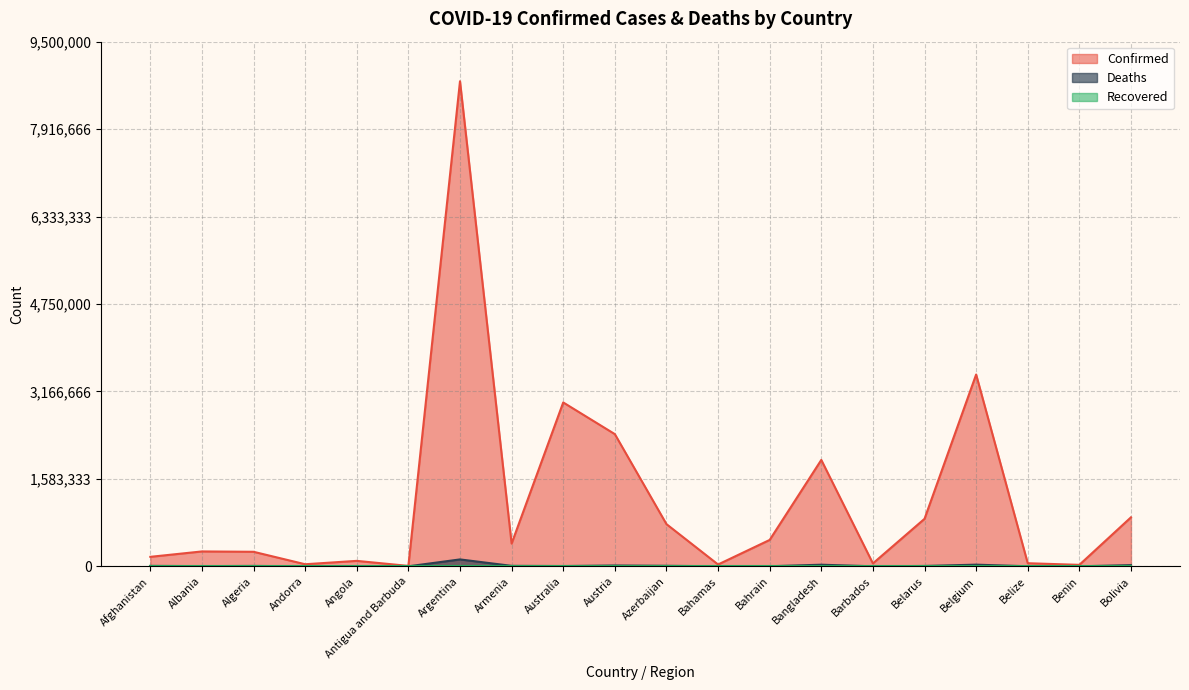

At which label is Confirmed closest to 4395301?

Belgium